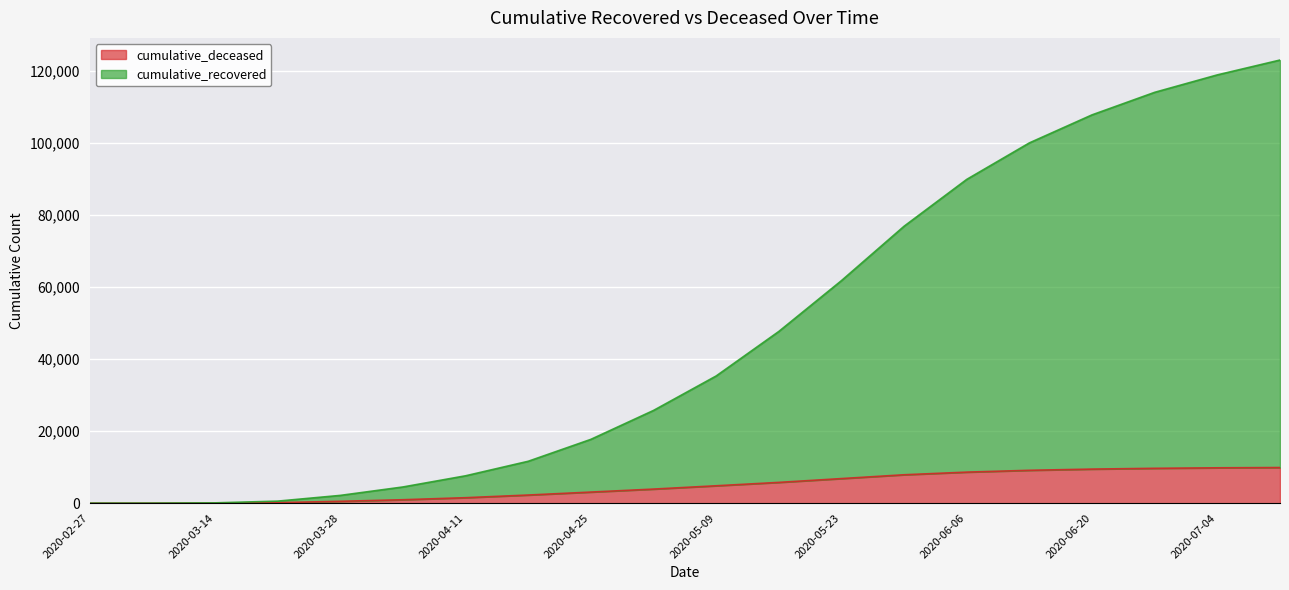

What is the approximate value of cumulative_deceased at 2020-04-18?

2257